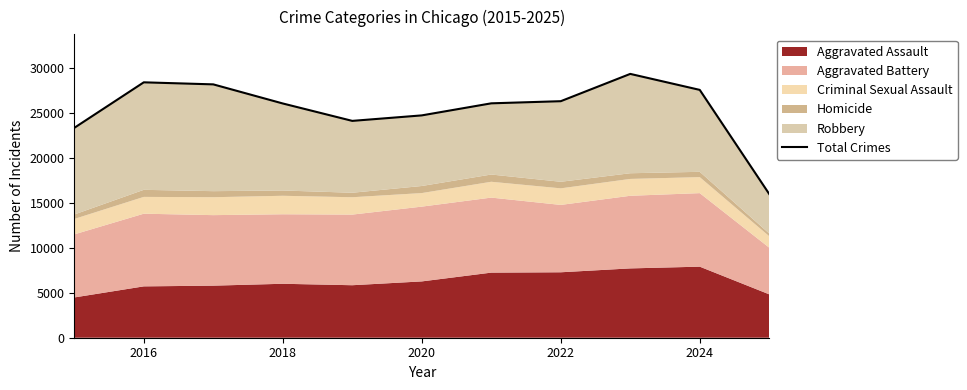

What is the value of the 1st point from the left?

23348